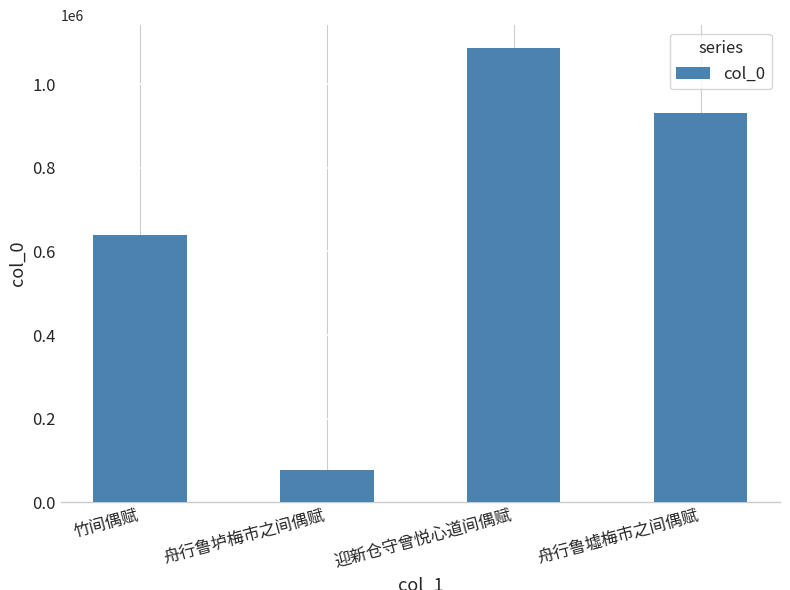

The value at 迎新仓守曾悦心道间偶赋 is 1710175. True or false?

False